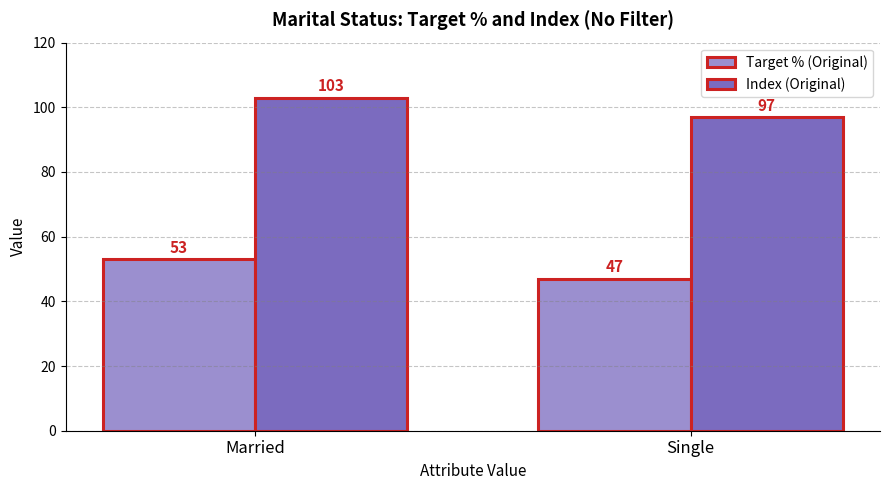

What is the approximate value of Target % (Original) at Single?

47